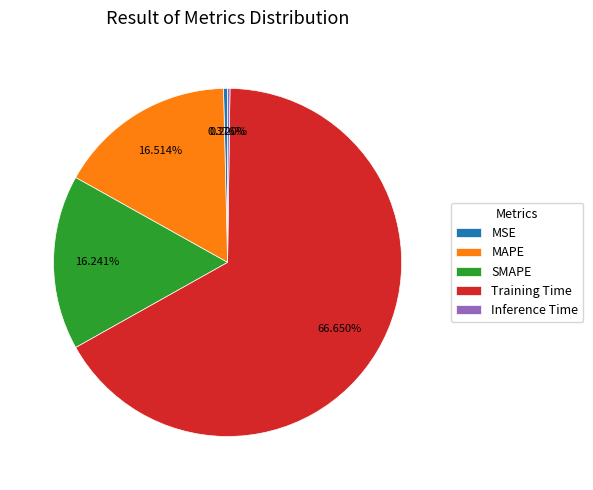

Which slice is the largest?

Training Time